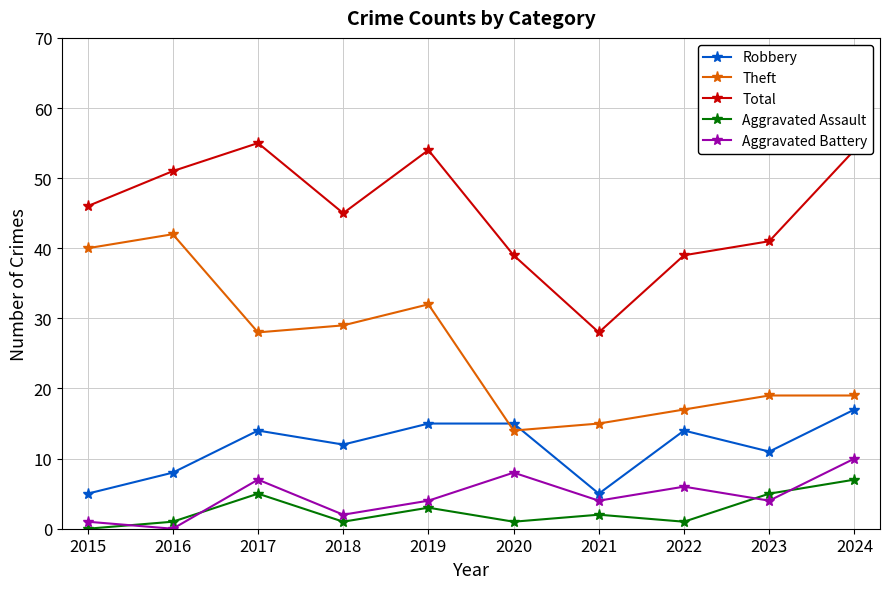

At how many categories does at least one series exceed 24?

10